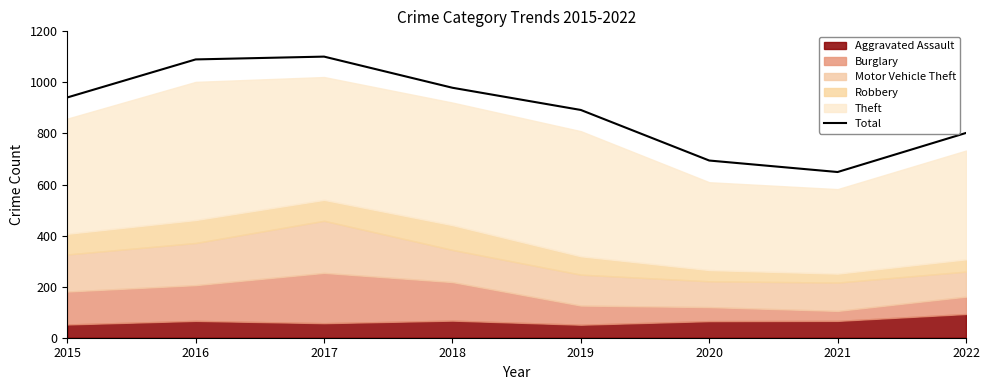

What is the difference between the maximum and minimum values?

452